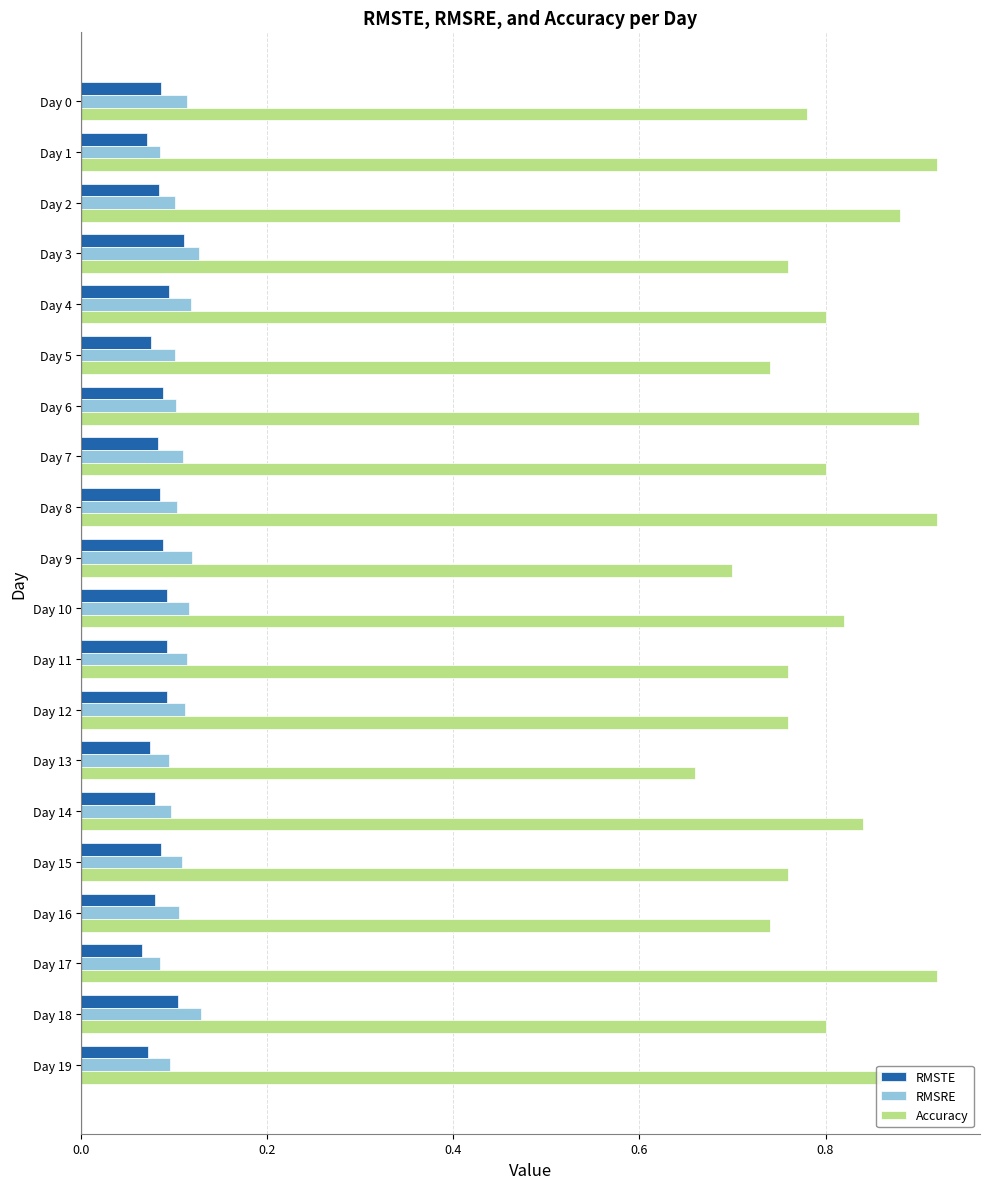

At how many categories does at least one series exceed 0?

20